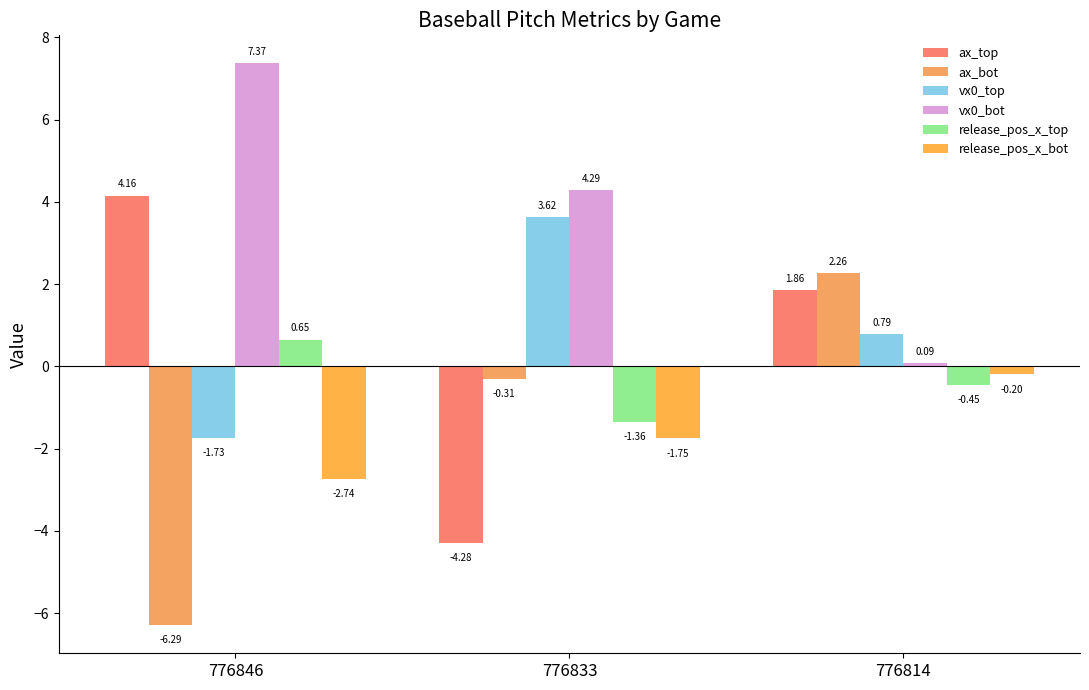

Which category has the highest value in the vx0_bot series?

776846